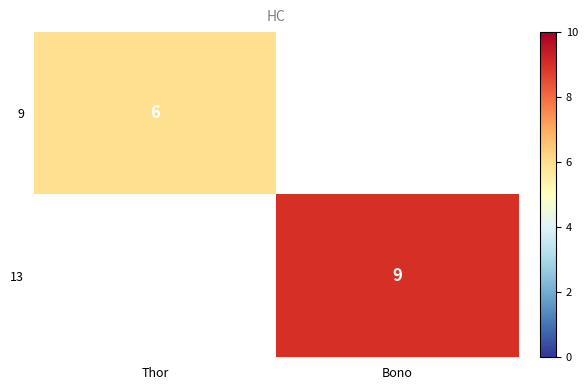

The value of 9 at Thor is 10. True or false?

False